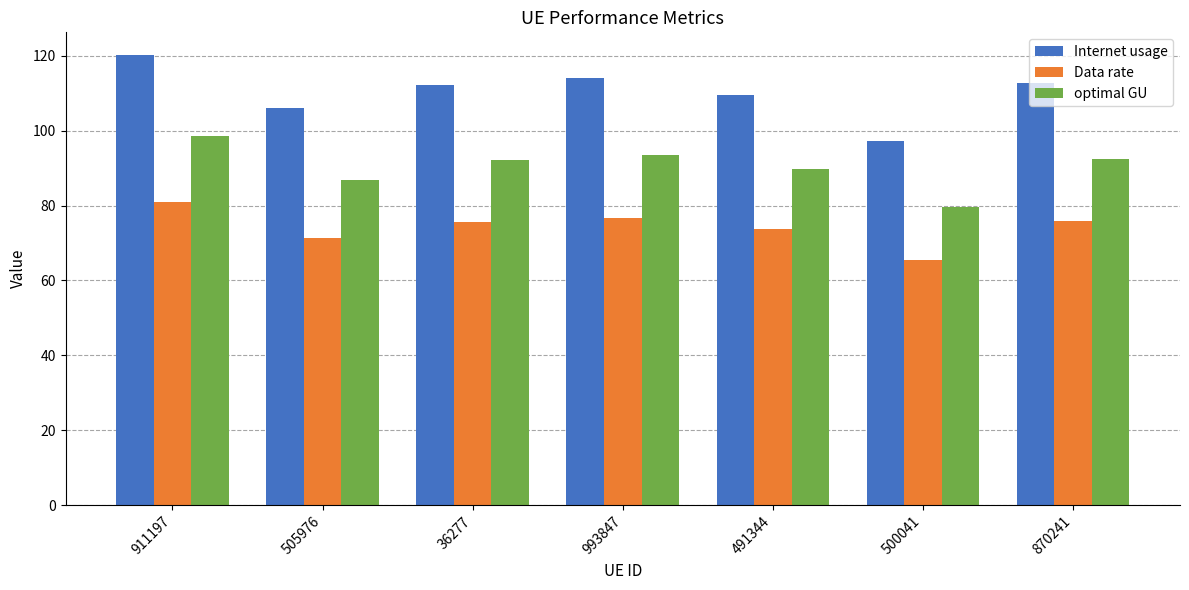

Does the chart contain any negative values?

No